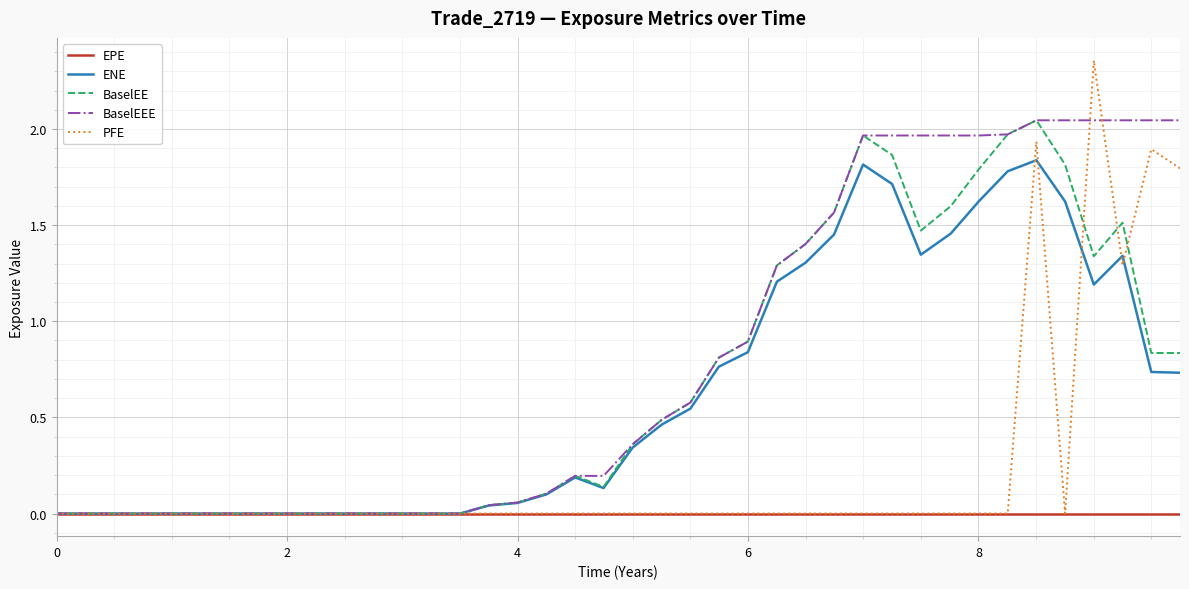

Which series has the widest spread of values?

PFE